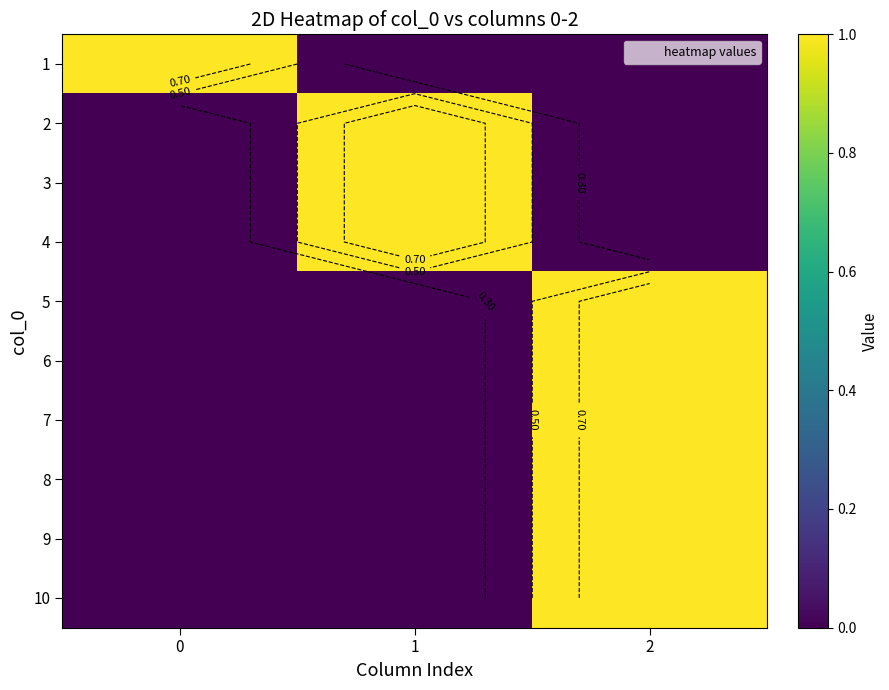

Is the value of 10 at 2 greater than the value of 2 at 1?

No